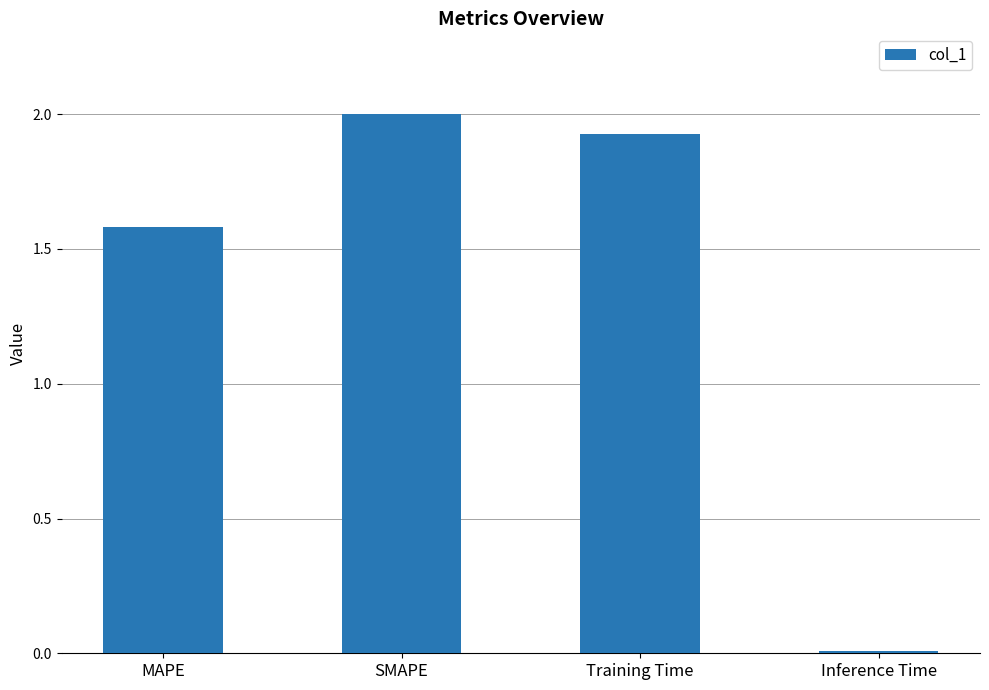

Rank the categories by value from lowest to highest.

Inference Time, MAPE, Training Time, SMAPE